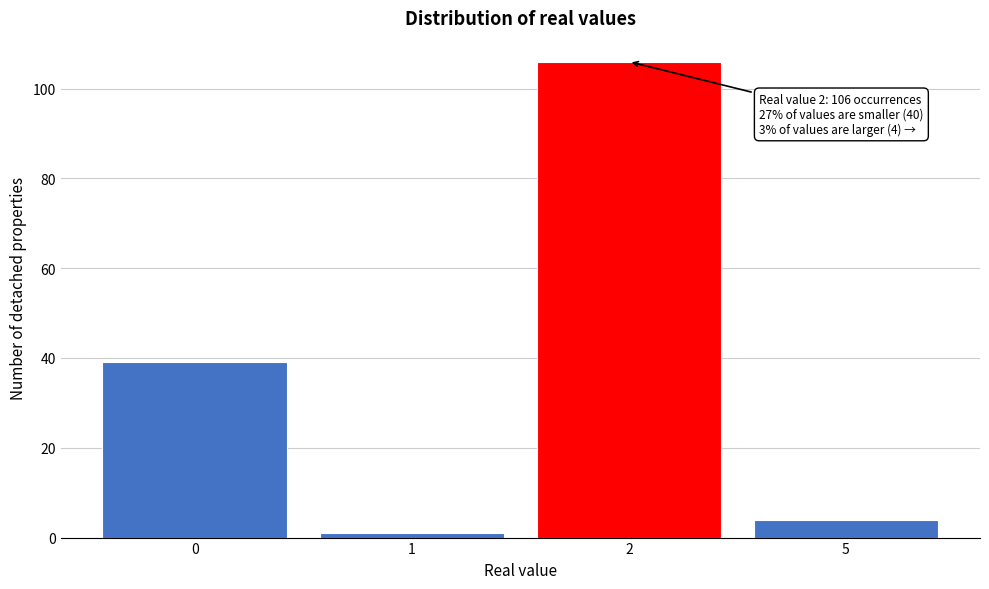

Reading left to right, transcribe all the data shown in this chart.

39	1	106	4